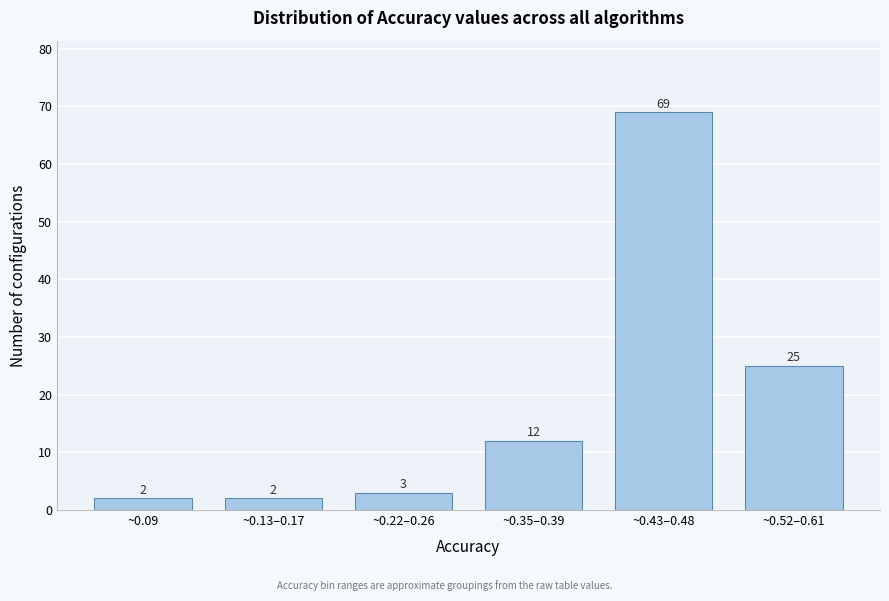

Reading right to left, transcribe all the data shown in this chart.

25	69	12	3	2	2